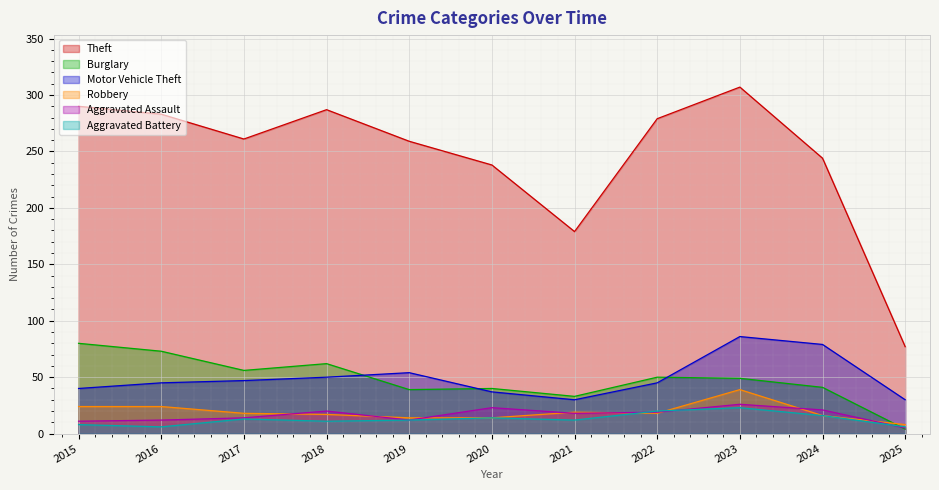

True or false: Aggravated Battery has a value of 16 at 2024.

True